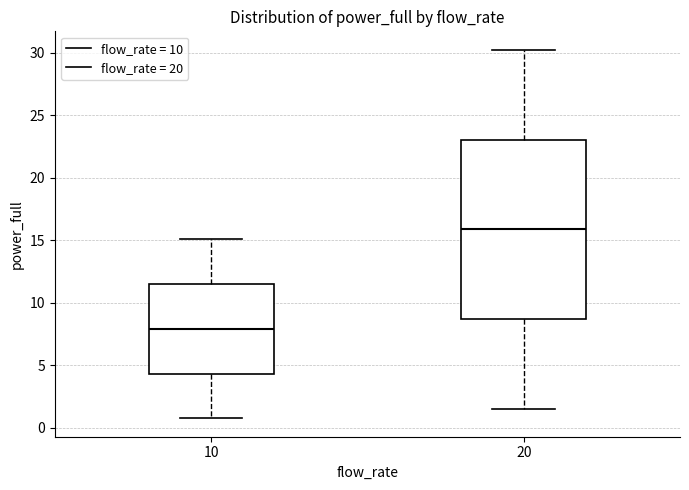

Reading left to right, transcribe this box plot: for each box, give where its median line is, the range the box spans, and where its two whiskers end, as read against the y-axis. The values are not printed on the chart, so give them approximately, as read against the axis.

10: median 8.0, box 4.5 to 11.5, whiskers 1.0 to 15.0
20: median 16.0, box 8.5 to 23.0, whiskers 1.5 to 30.5